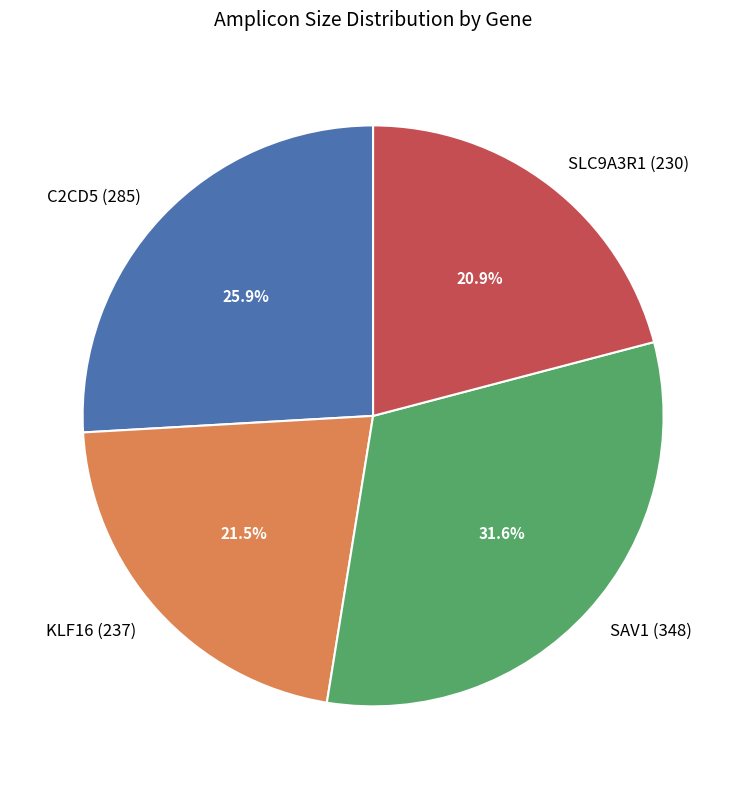

Between SLC9A3R1 (230) and KLF16 (237), which is larger?

KLF16 (237)